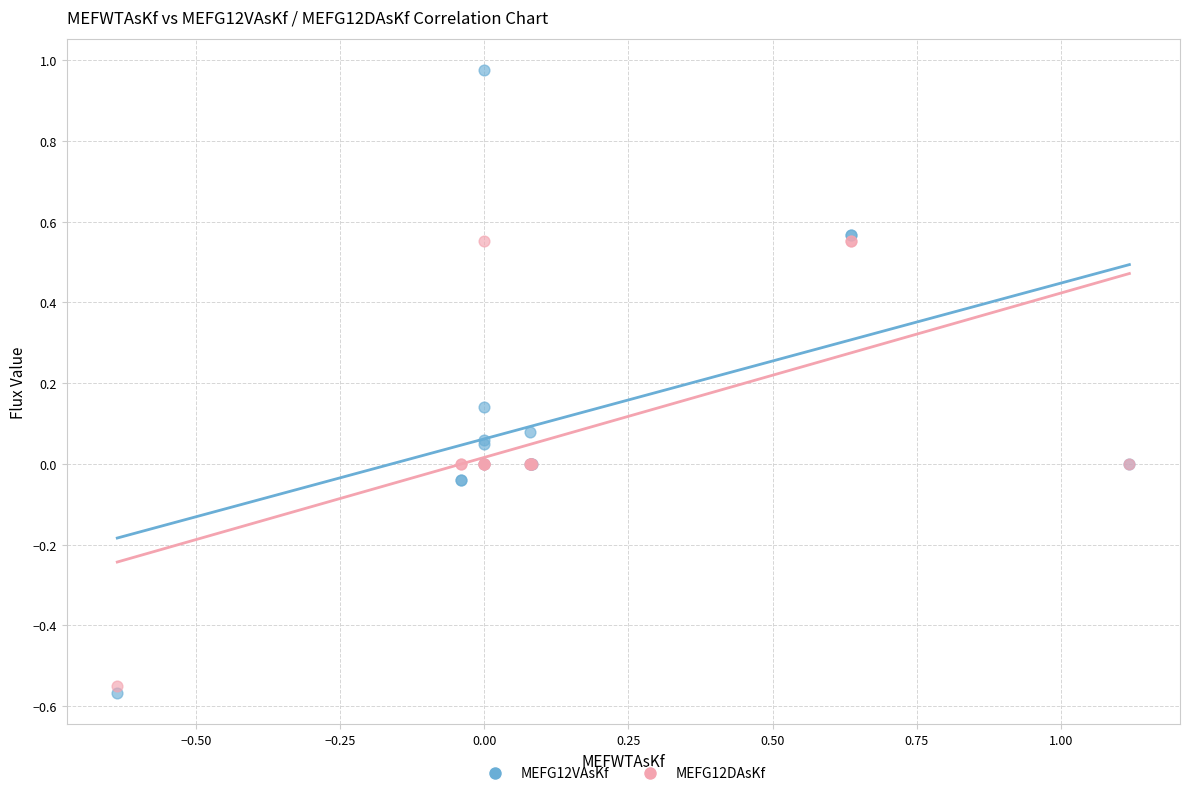

Which series reaches the minimum Y coordinate?

MEFG12VAsKf